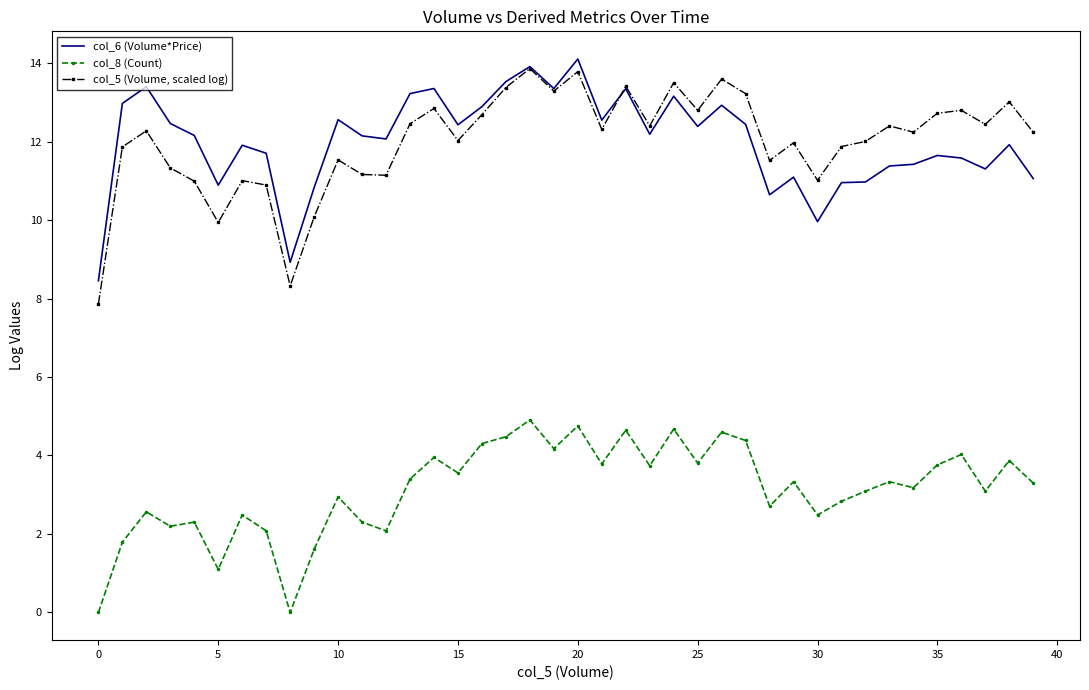

List the series in order of their peak value, lowest first.

col_8 (Count), col_5 (Volume, scaled log), col_6 (Volume*Price)